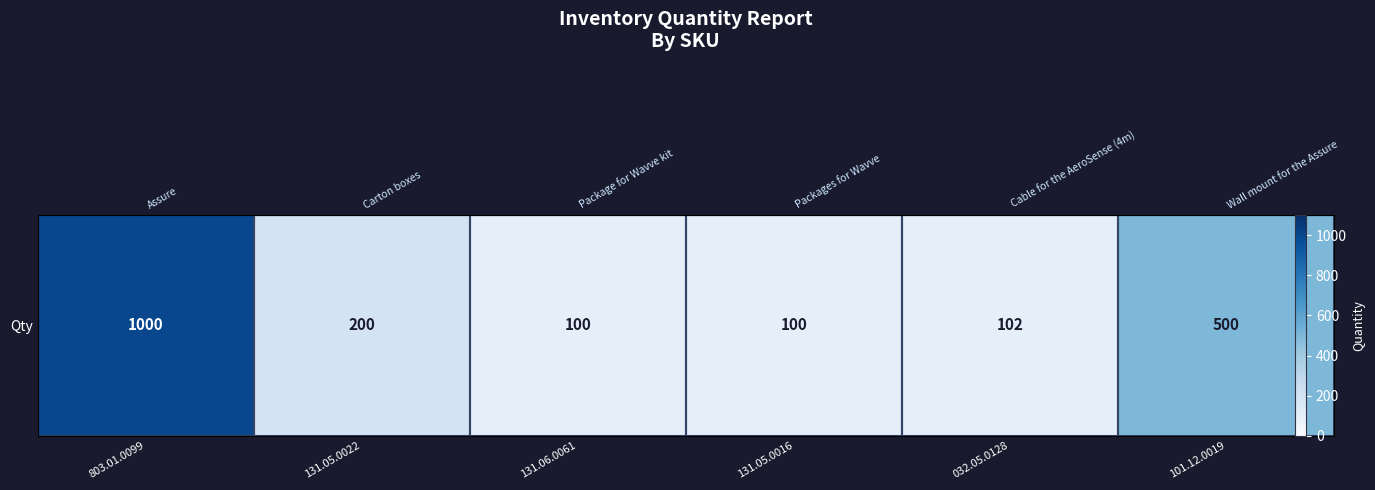

The chart shows a value of 346 at 131.05.0022. True or false?

False